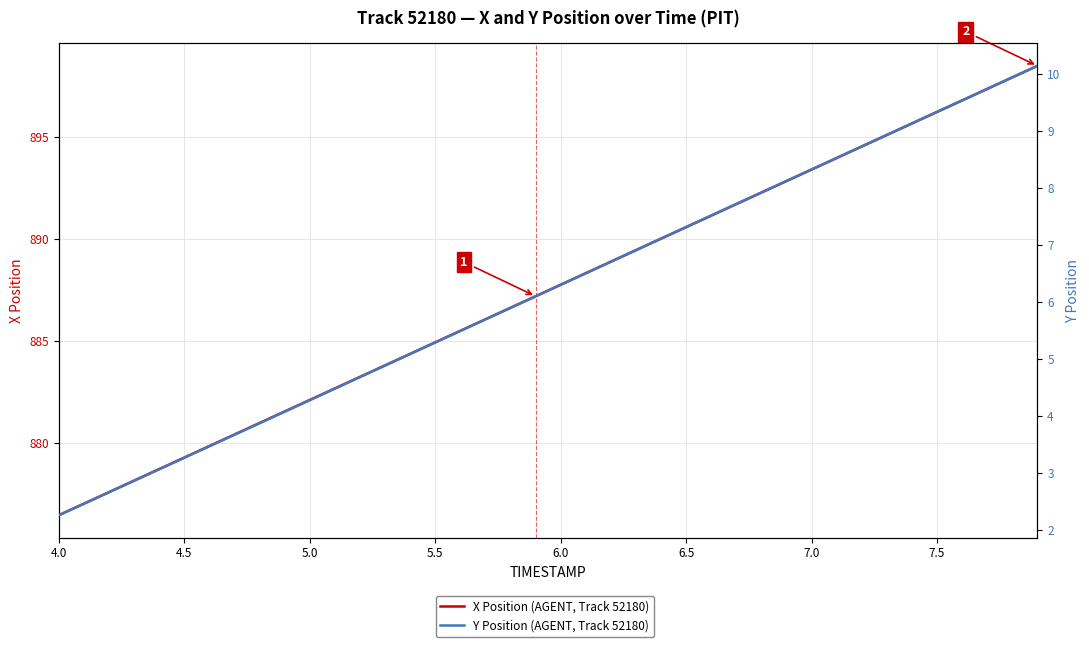

What is the label of the 31st point from the left?

7.0